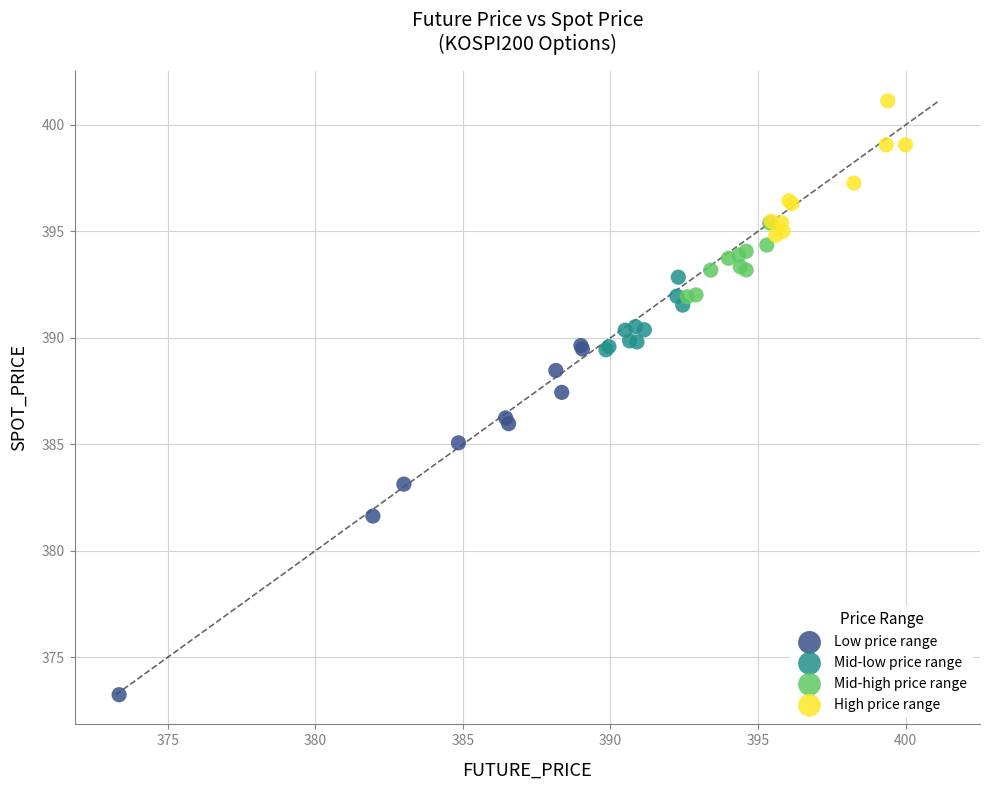

Which series reaches the minimum Y coordinate?

Low price range